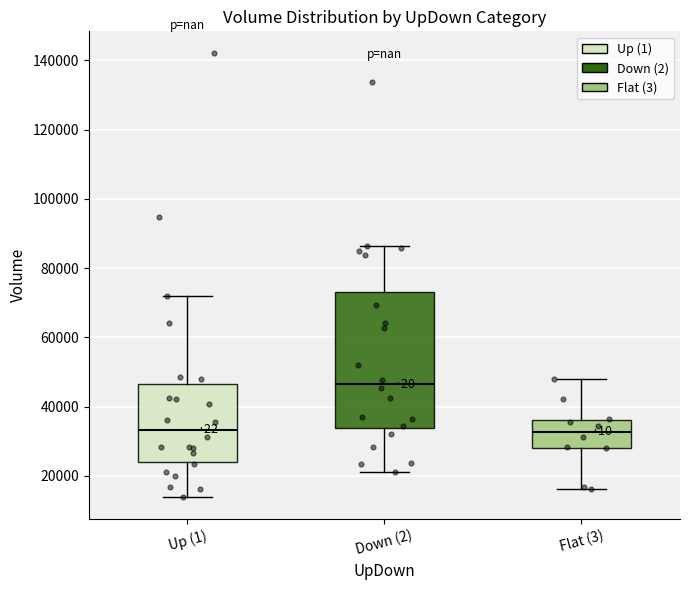

Which box is the tallest, from its lower edge to its upper edge?

Down (2)